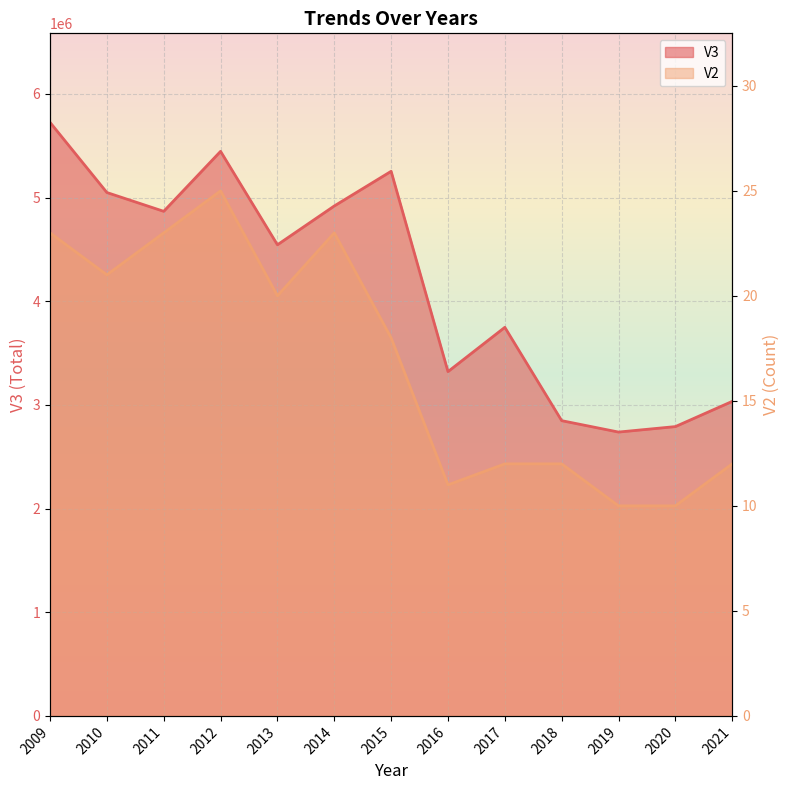

What is the value of the V3 point at the 8th from the left?

3320900